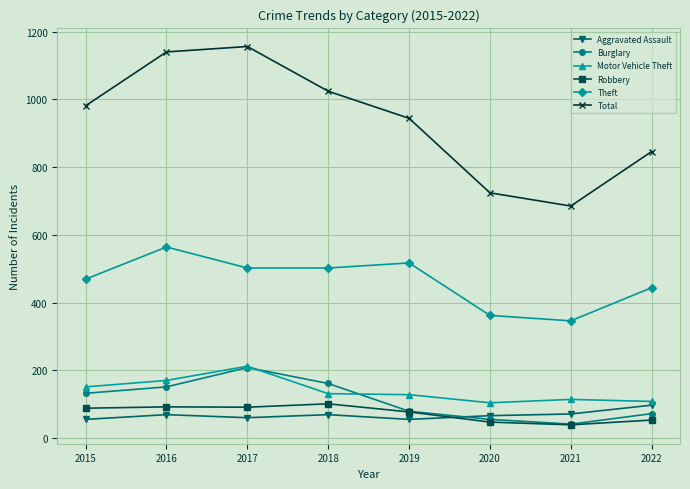

Does the chart have visible grid lines?

Yes